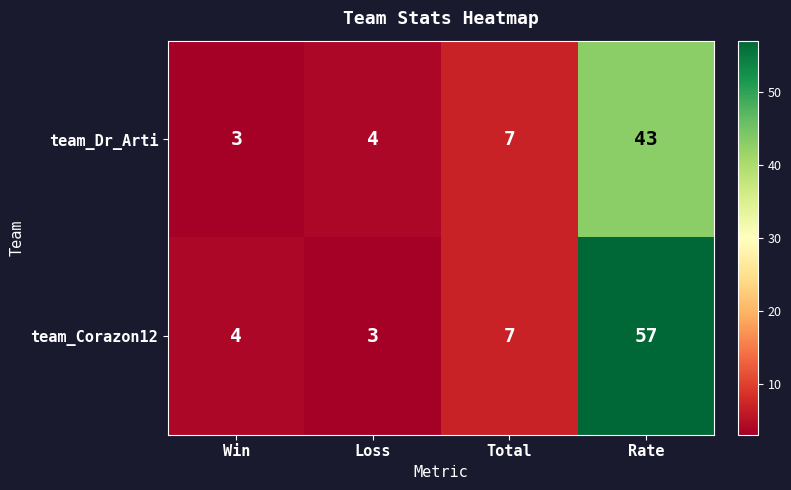

What value does the team_Corazon12 series have at Loss, to the nearest 5?

5